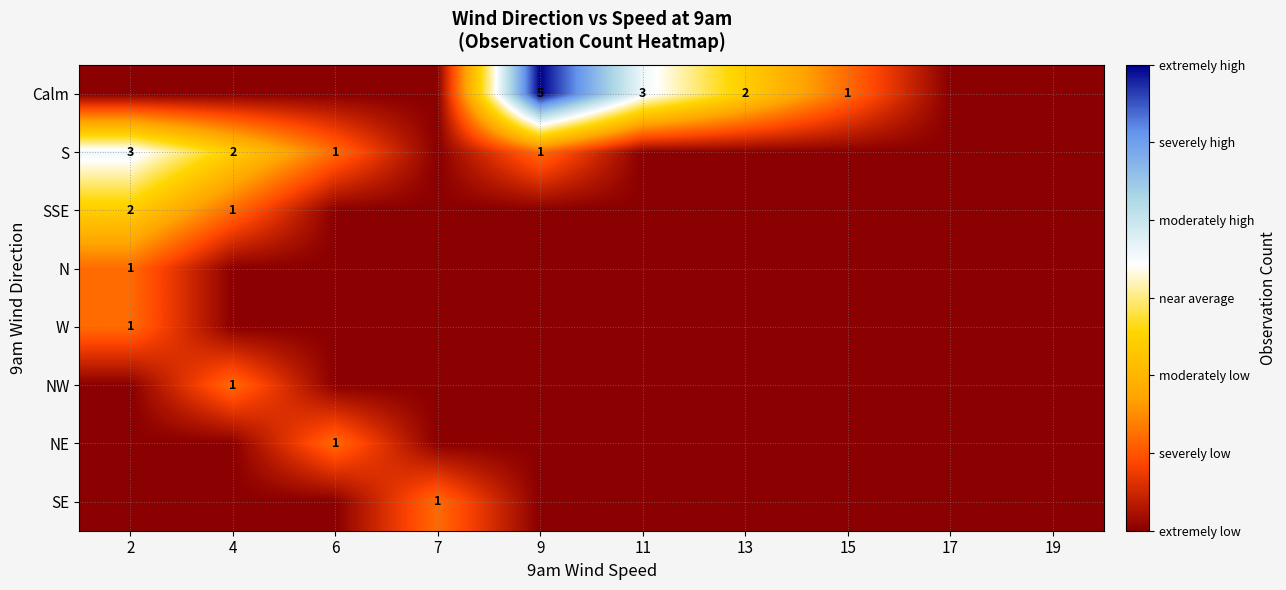

True or false: Calm has a value of 3 at 9.

False